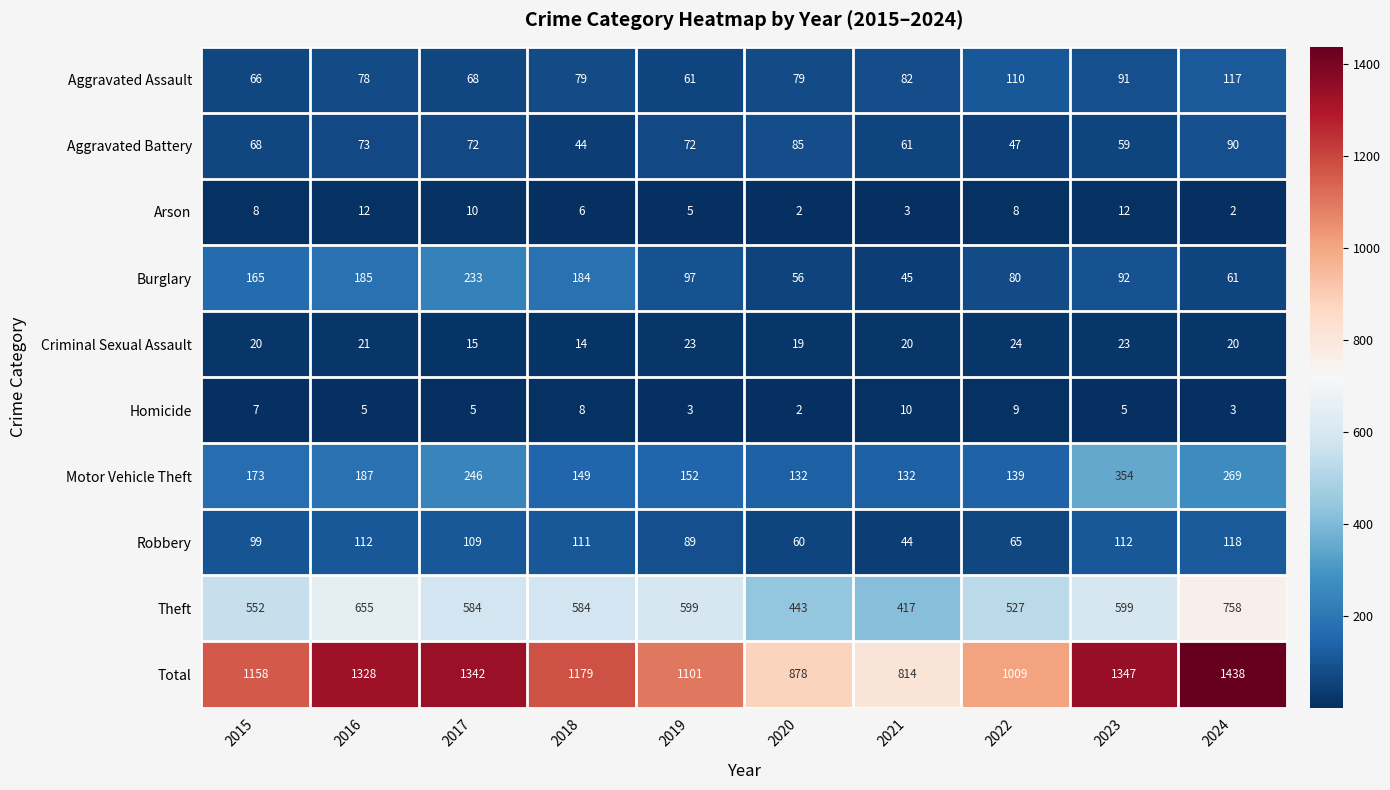

What is the lowest value of the Robbery series?

44